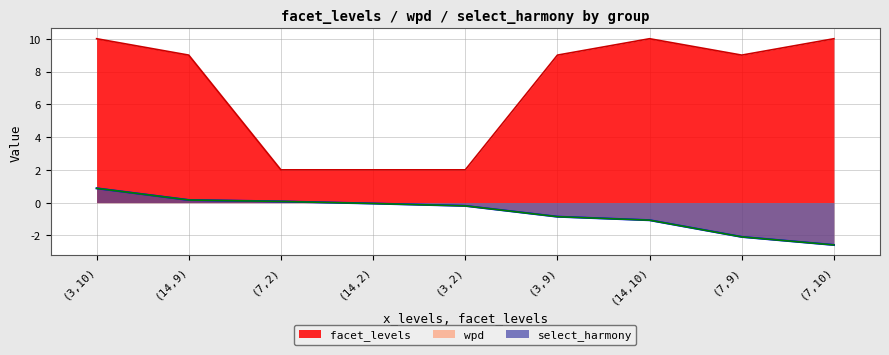

Between (14,9) and (7,2), which series saw the biggest shift?

facet_levels